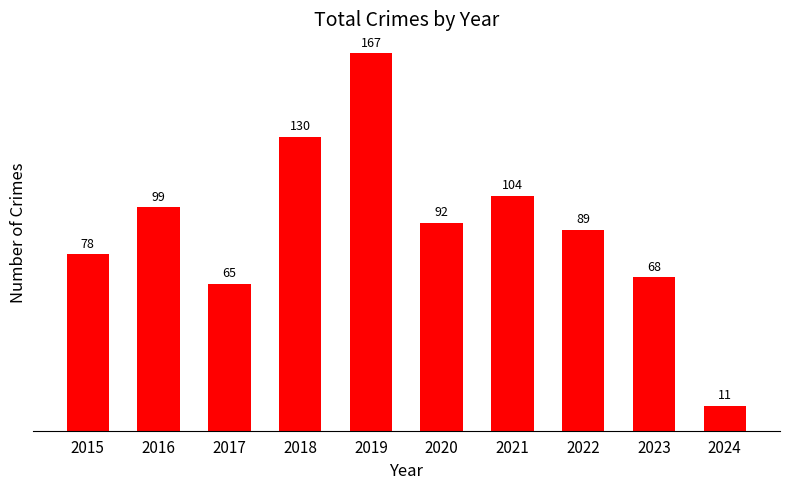

How many bars are there in total?

10